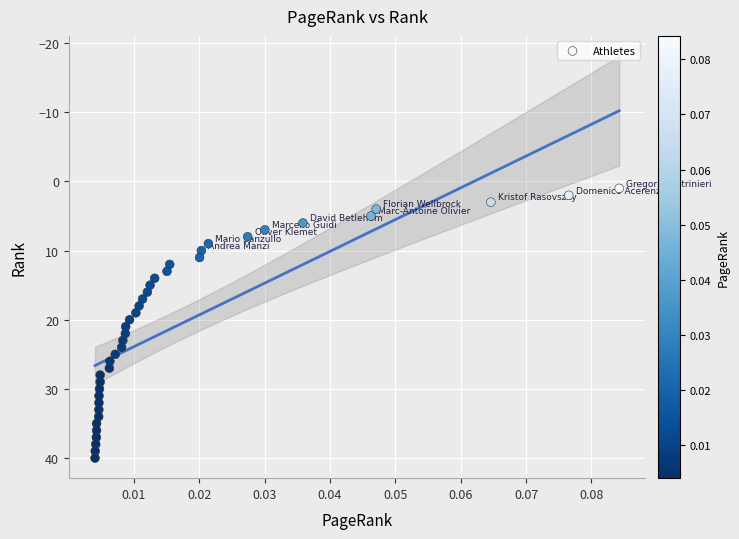

Count the number of points in this scatter plot.

40